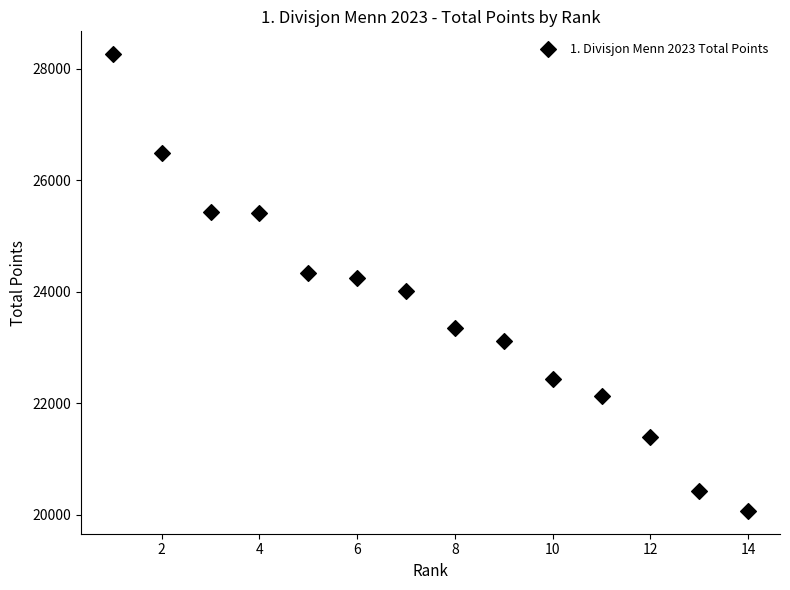

What is the range of X values (max minus min)?

13